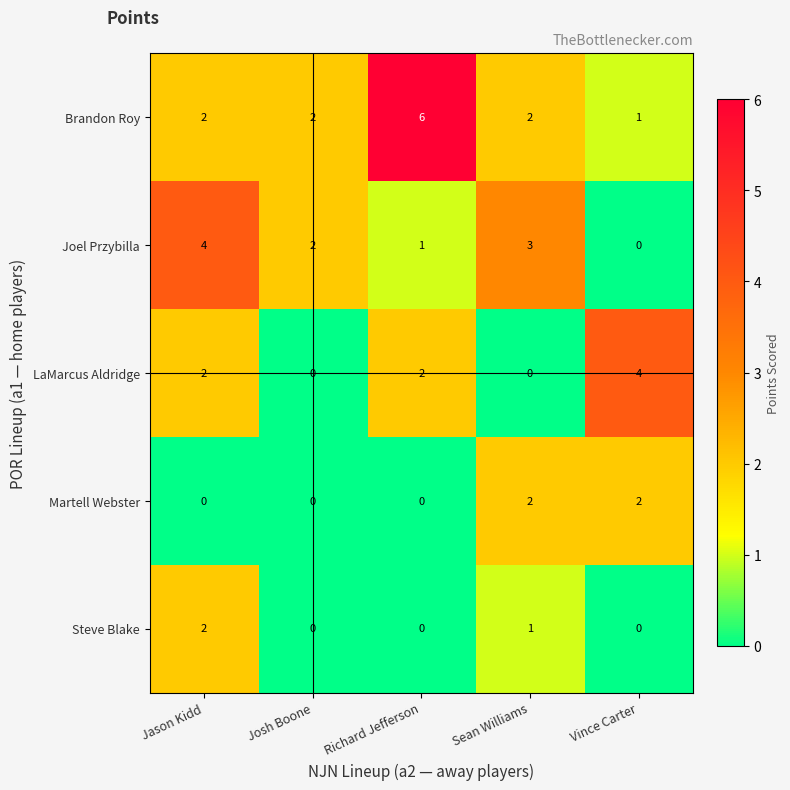

Is it true that Steve Blake equals 1 at Richard Jefferson?

False